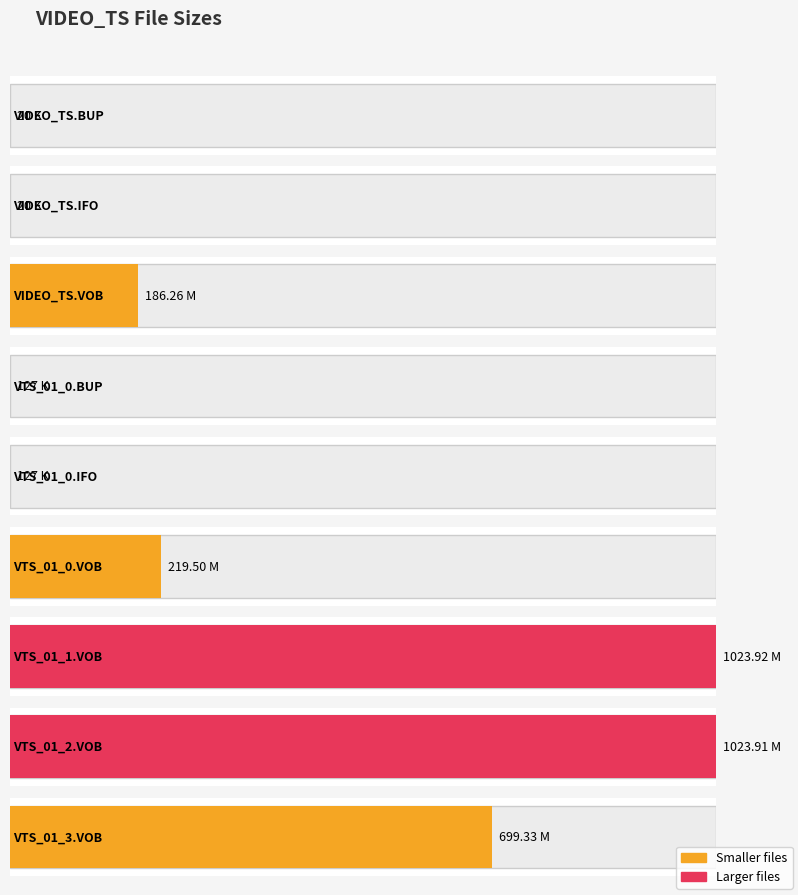

How many bars are there in total?

9